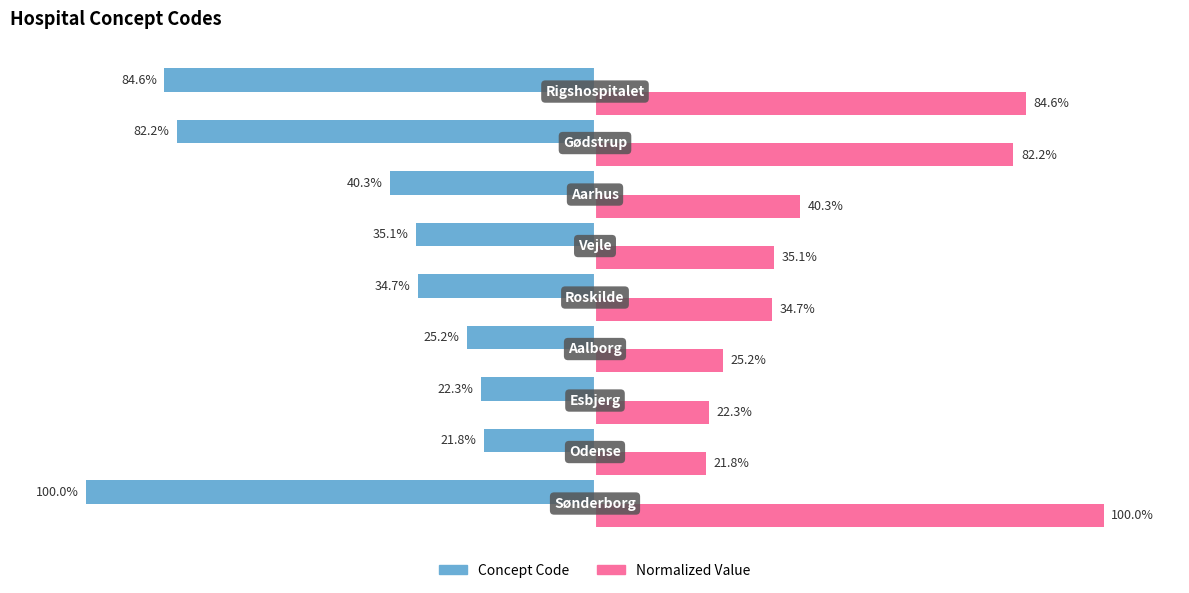

Rank the series by their average value, from lowest to highest.

Concept Code, Normalized Value